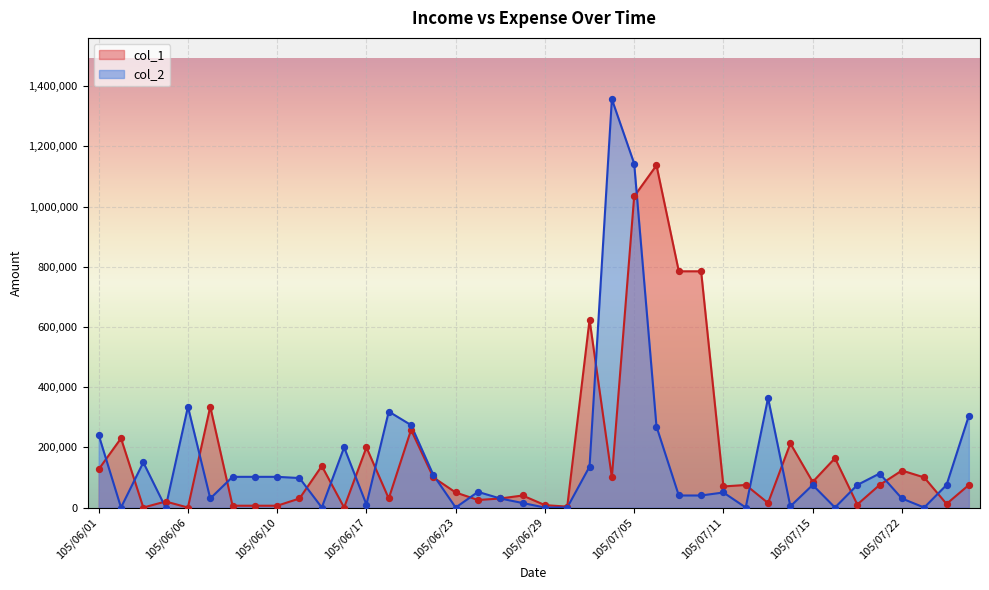

At how many categories does at least one series exceed 840197?

3